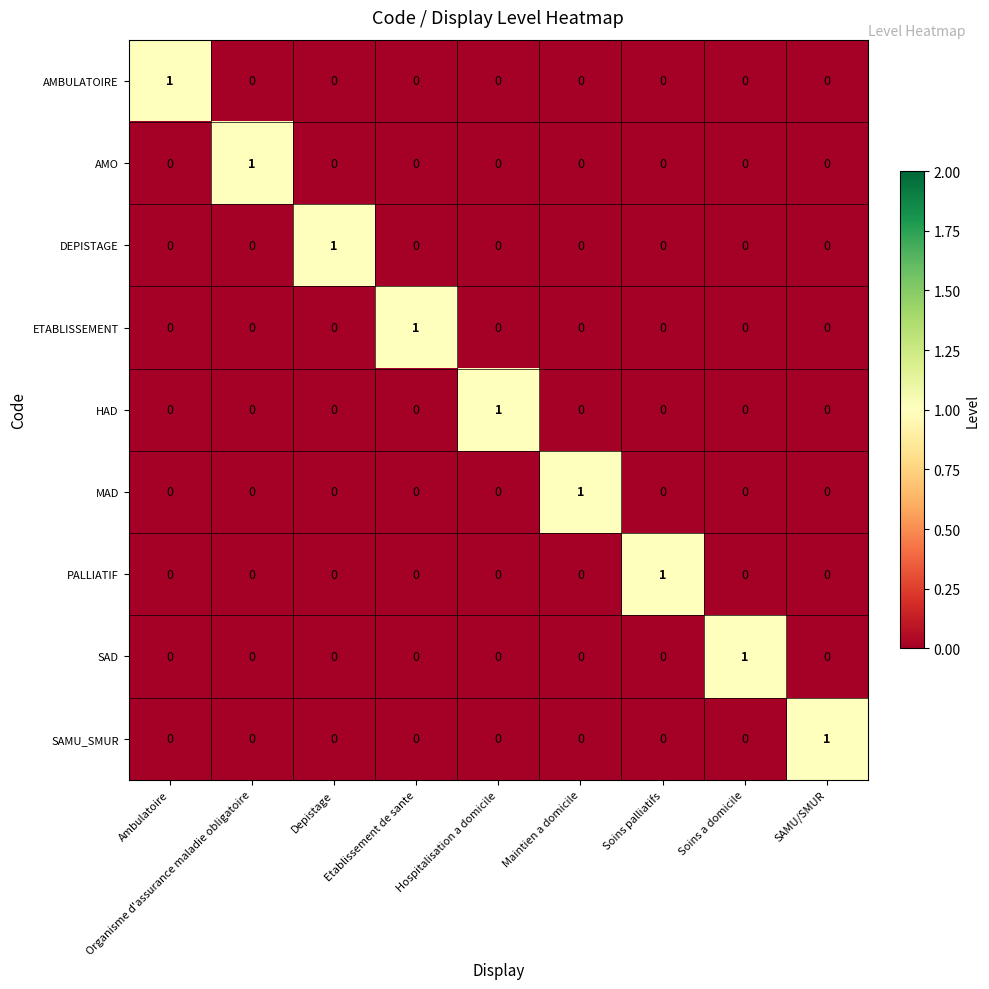

True or false: AMO has a value of 0 at Soins a domicile.

True